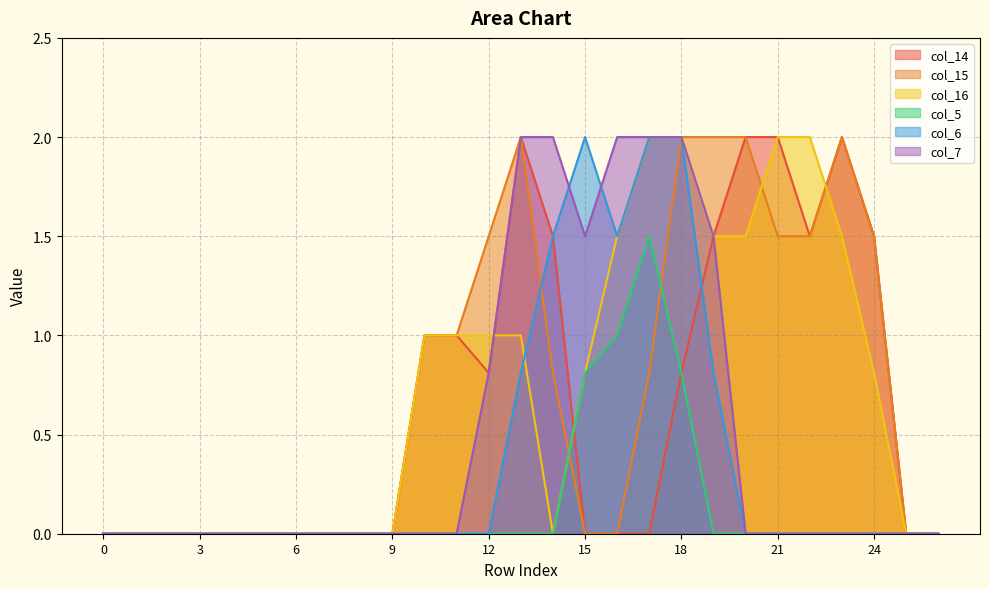

At which label is col_14 closest to 1?

10